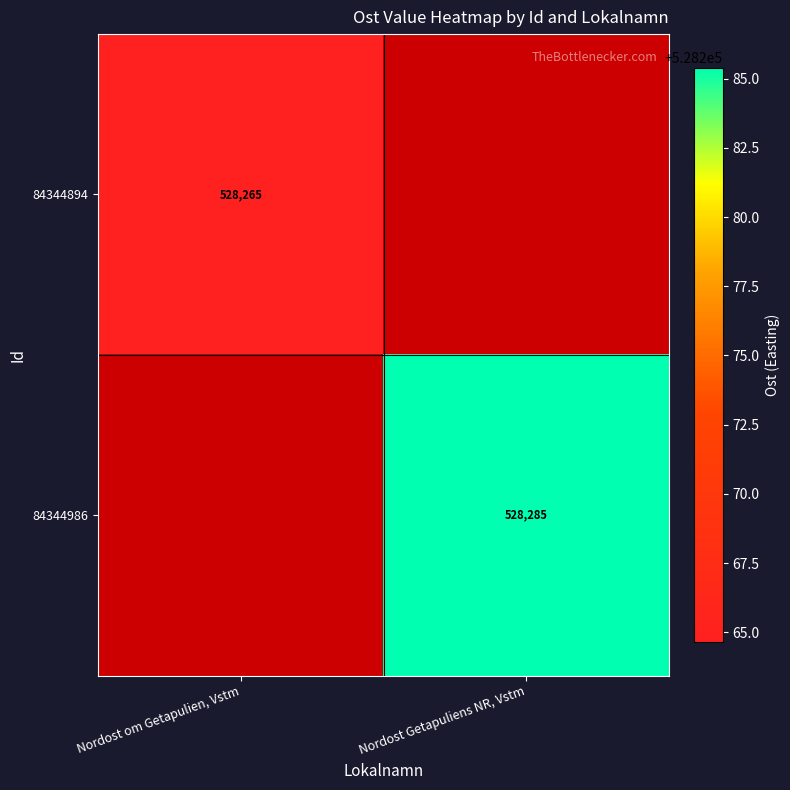

List the series in order of their overall mean, lowest first.

84344894, 84344986